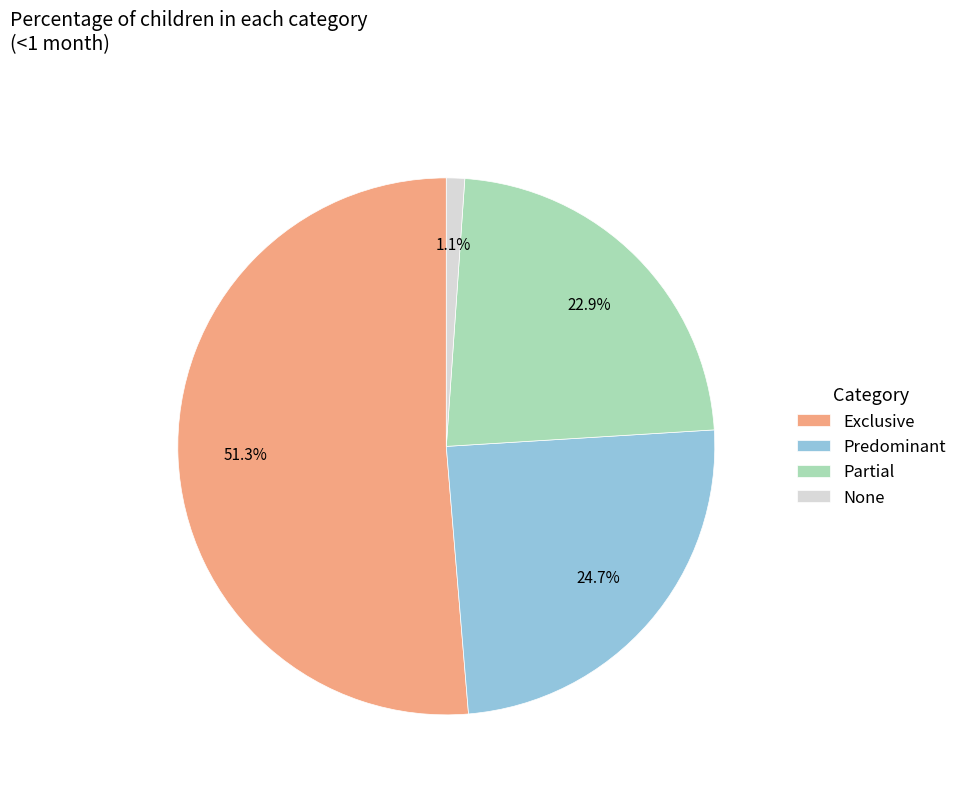

The Predominant slice represents 17% of the pie. True or false?

False